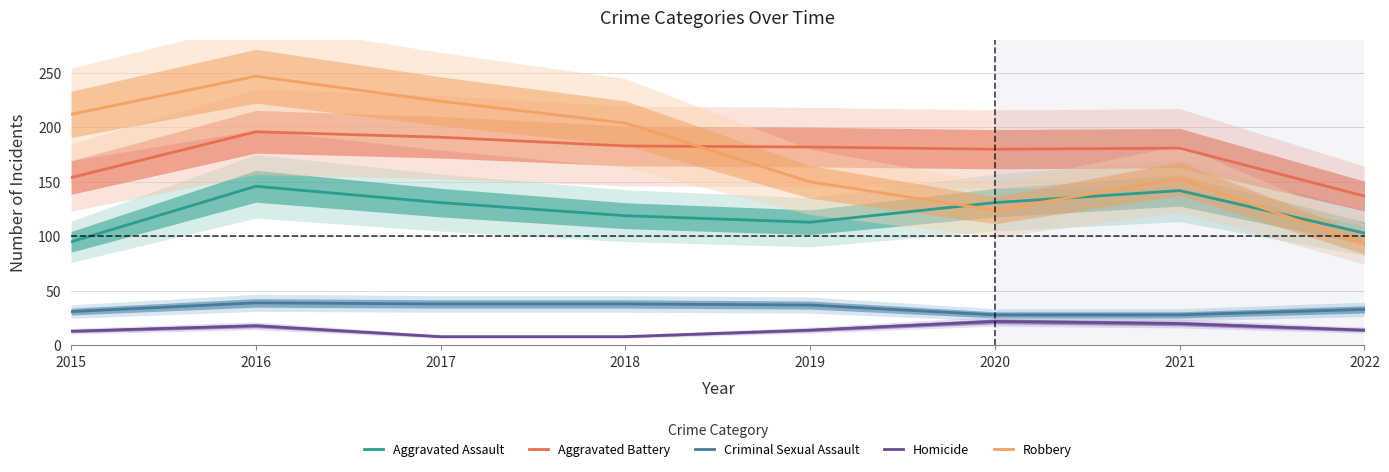

How many data points in Aggravated Battery are above 182?

3